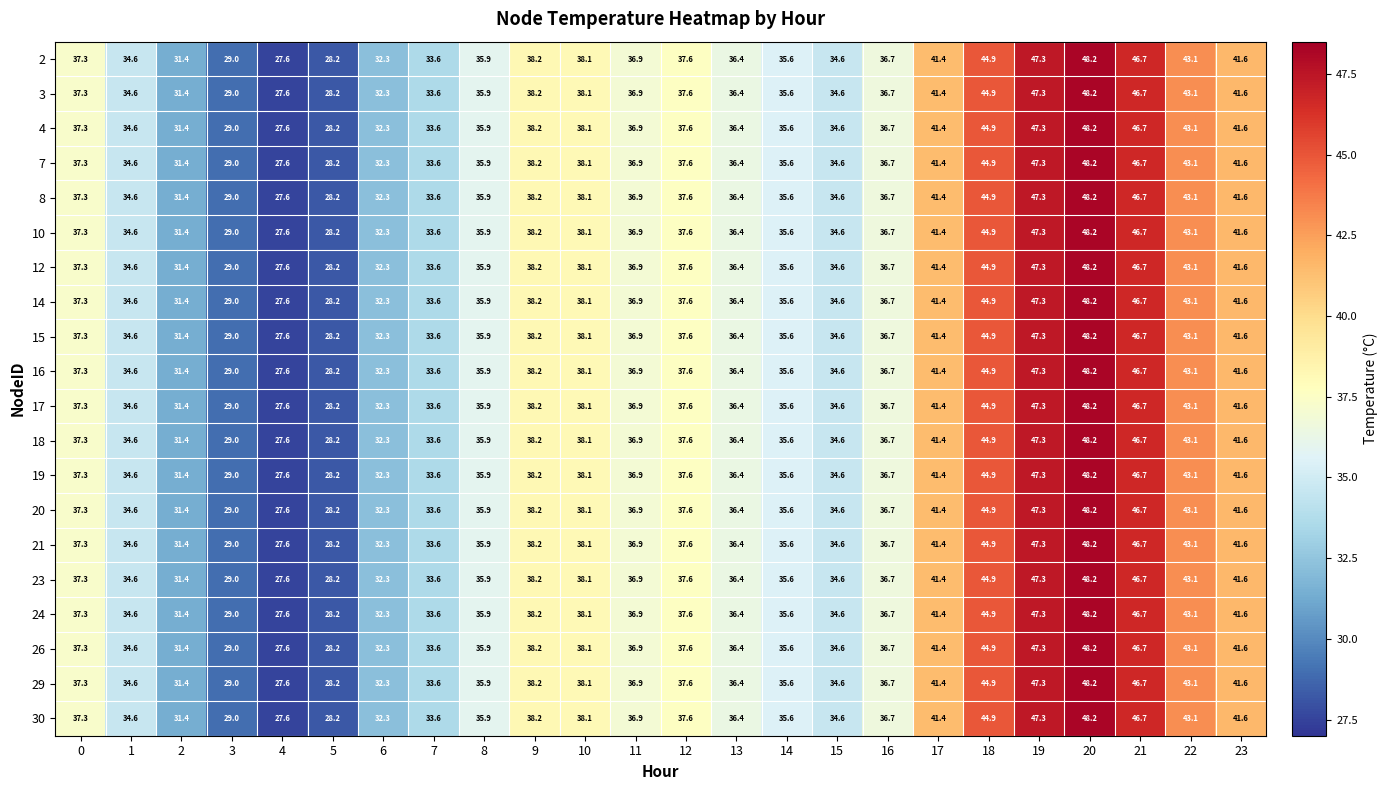

At which category is the sum across all series the highest?

20